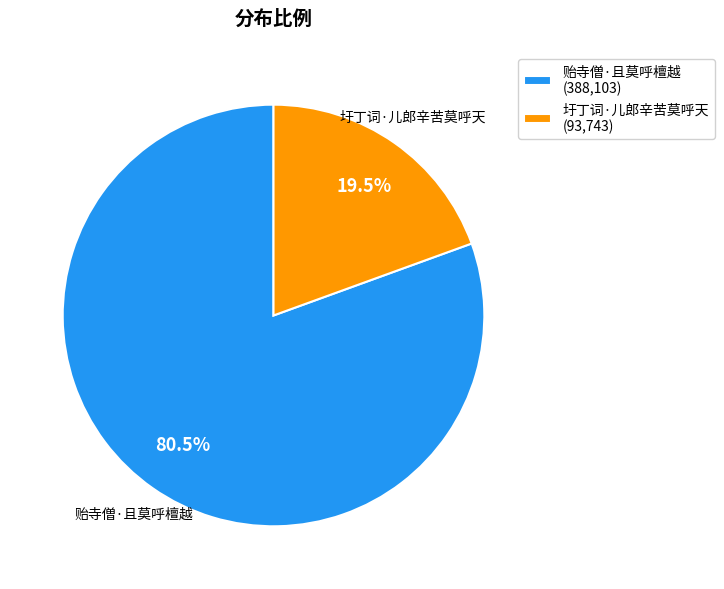

Combined, do 贻寺僧·且莫呼檀越 and 圩丁词·儿郎辛苦莫呼天 account for over 50%?

Yes